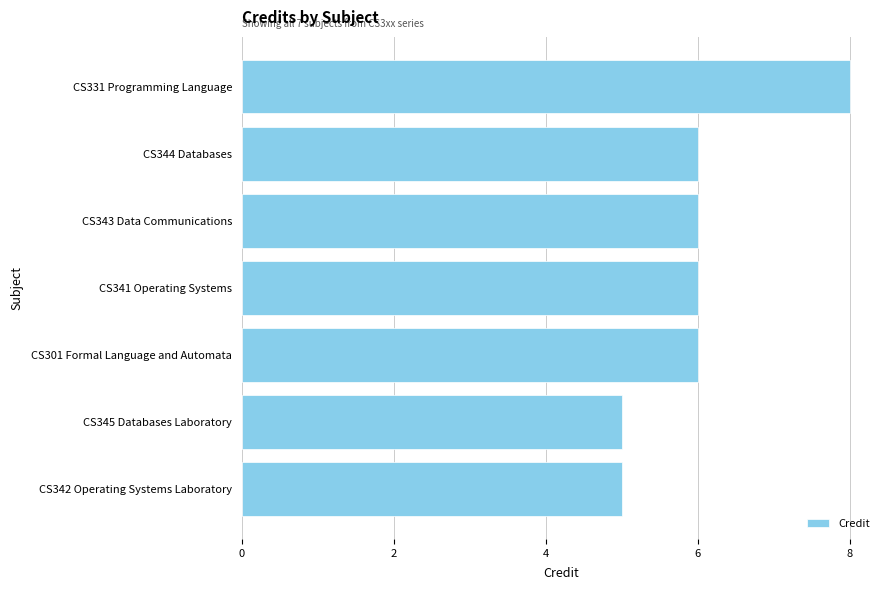

What is the maximum value shown in the chart?

8